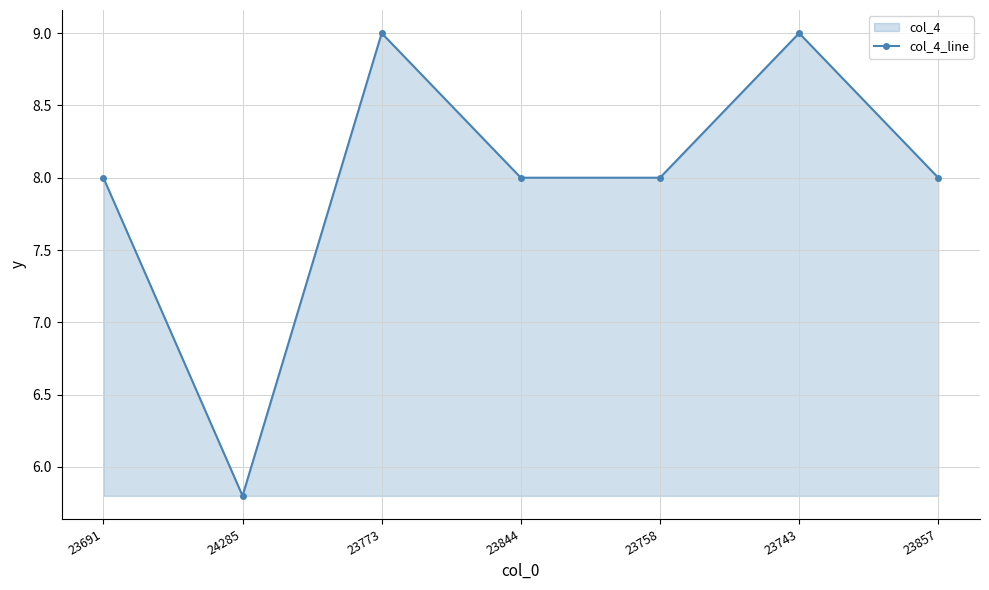

List the labels in order of value, largest first.

23773, 23743, 23691, 23844, 23758, 23857, 24285